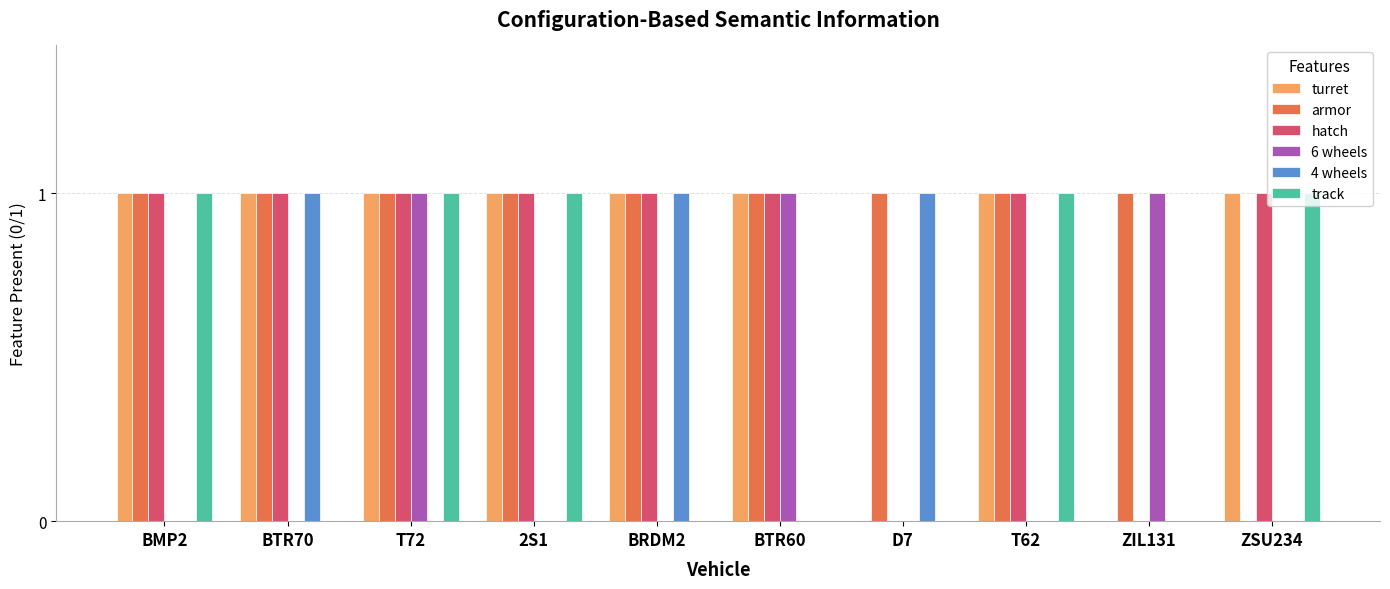

The value of armor at D7 is 0. True or false?

False